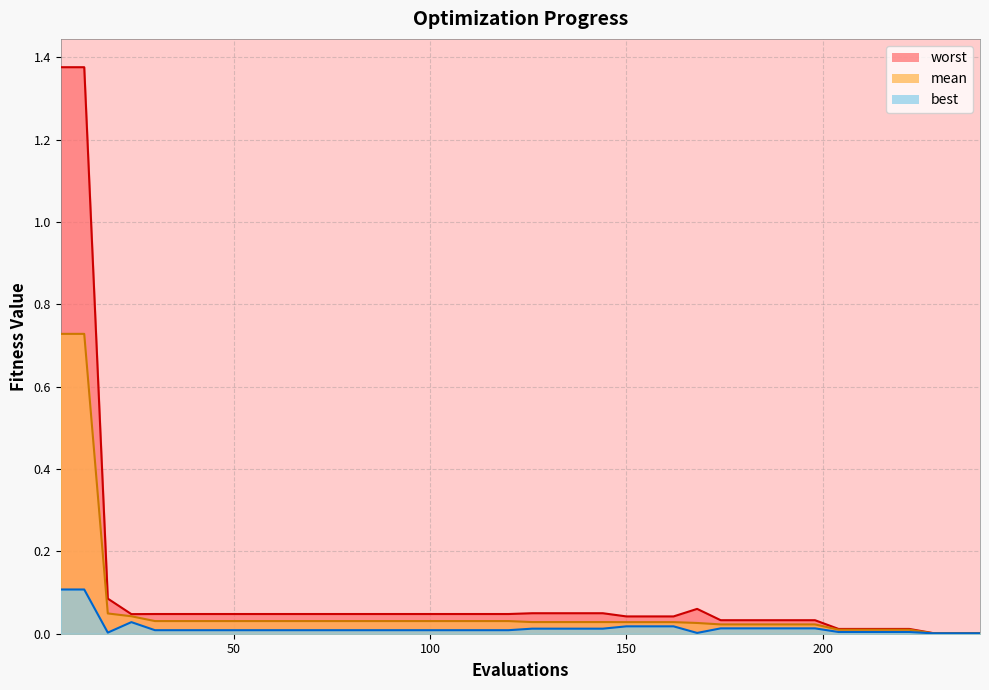

Between 48 and 240, which is larger?

48